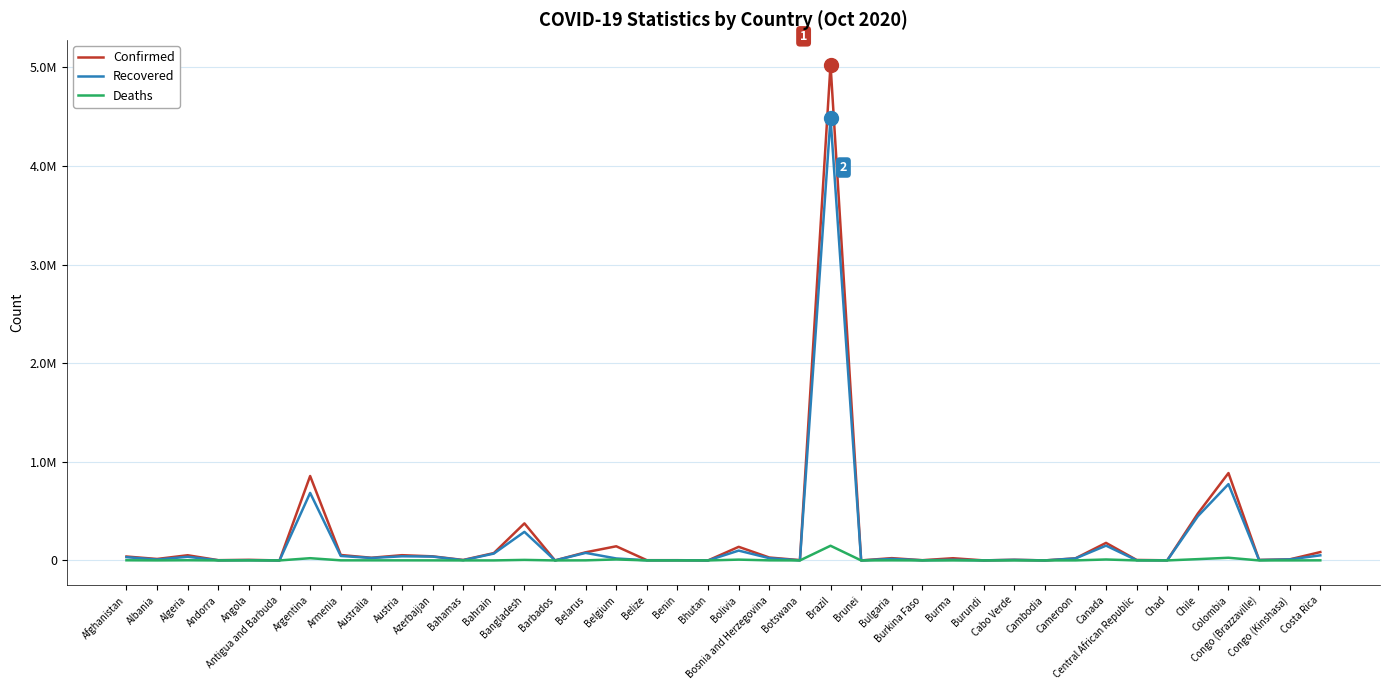

Which series has the widest spread of values?

Confirmed